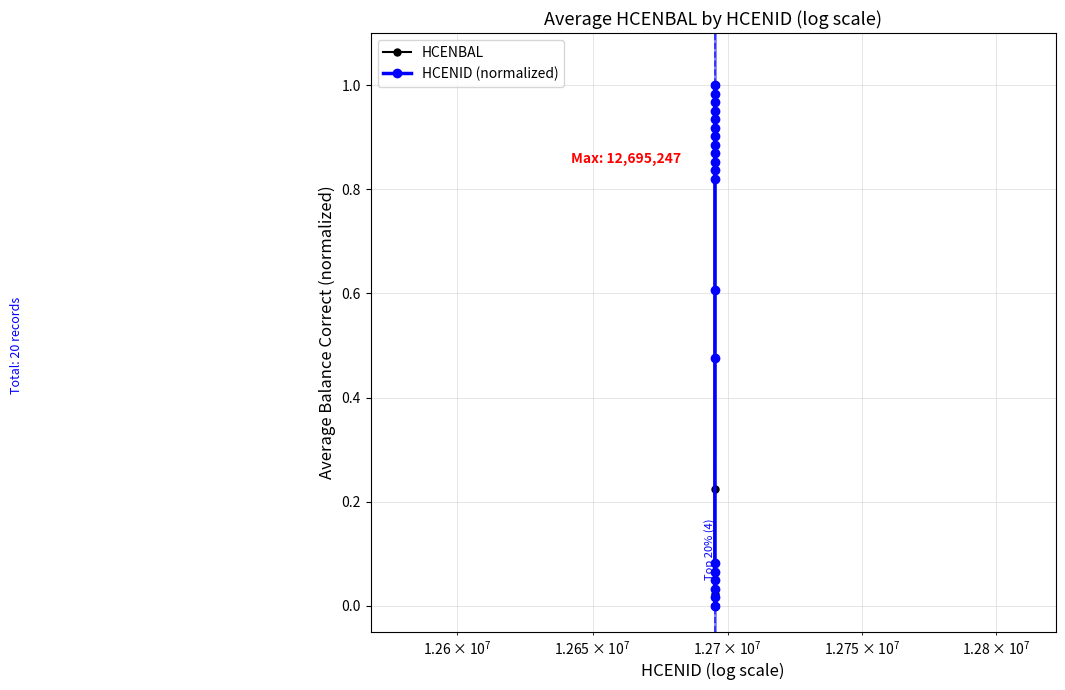

What are all the series names shown in the legend?

HCENBAL, HCENID (normalized)